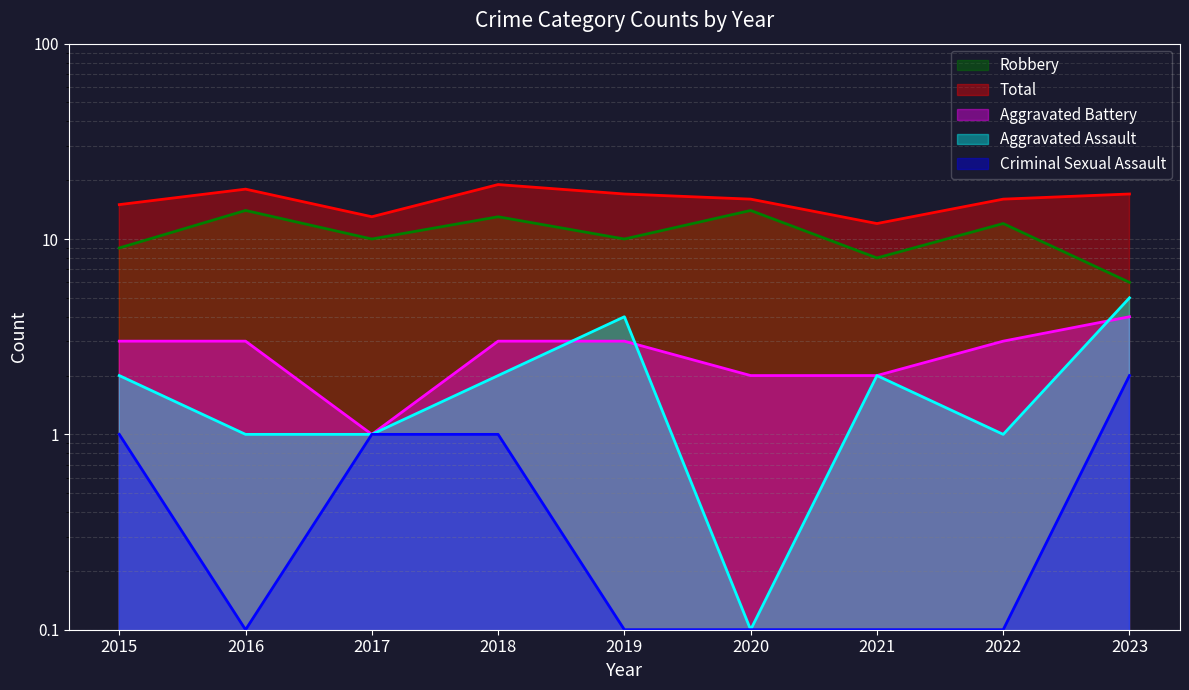

True or false: Criminal Sexual Assault and Total cross at least once.

False